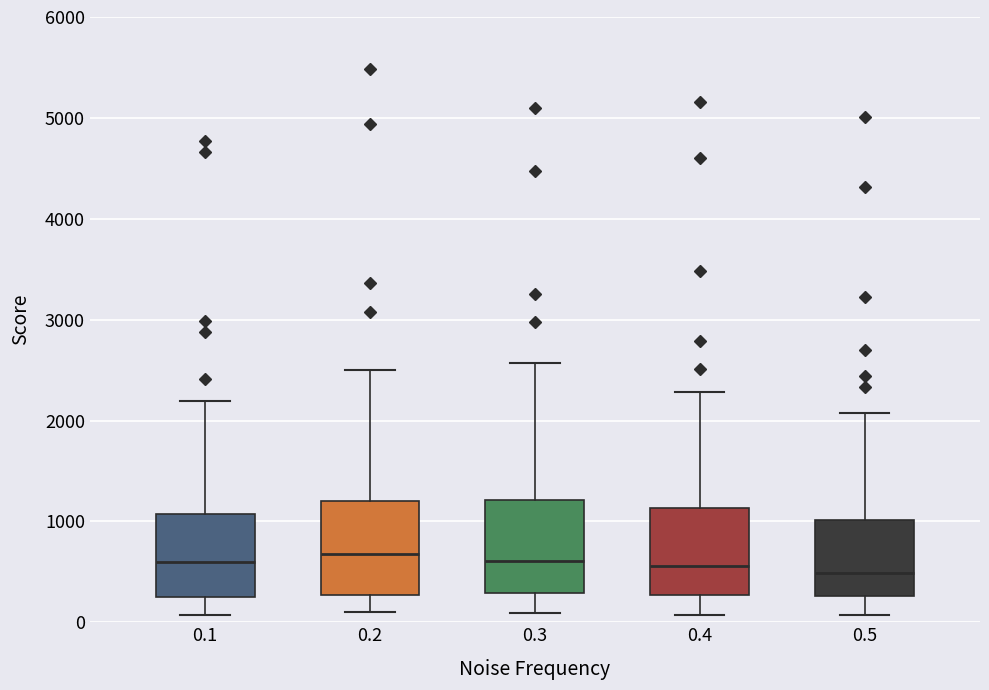

Where does the lower whisker of the box at x = 0.5 end on the y-axis? The values are not printed on the chart, so give them approximately, as read against the axis.

100